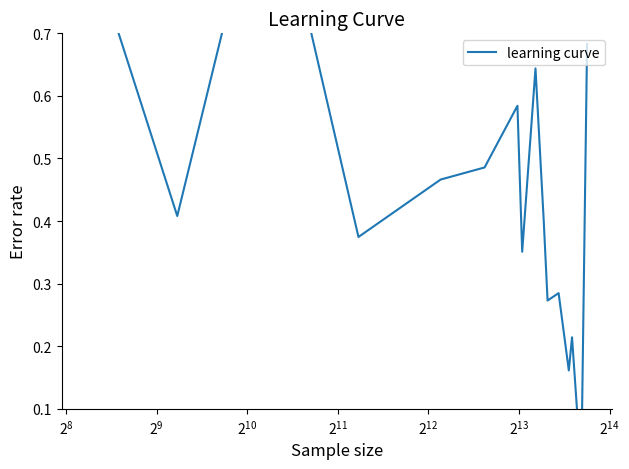

How many lines are shown in the chart?

1